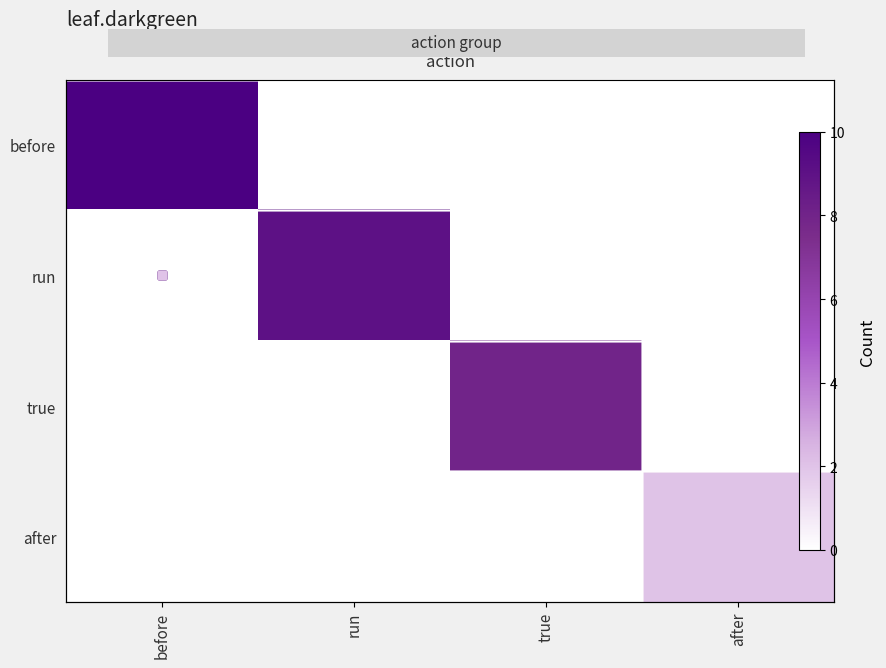

Which category has the highest value in the before series?

before